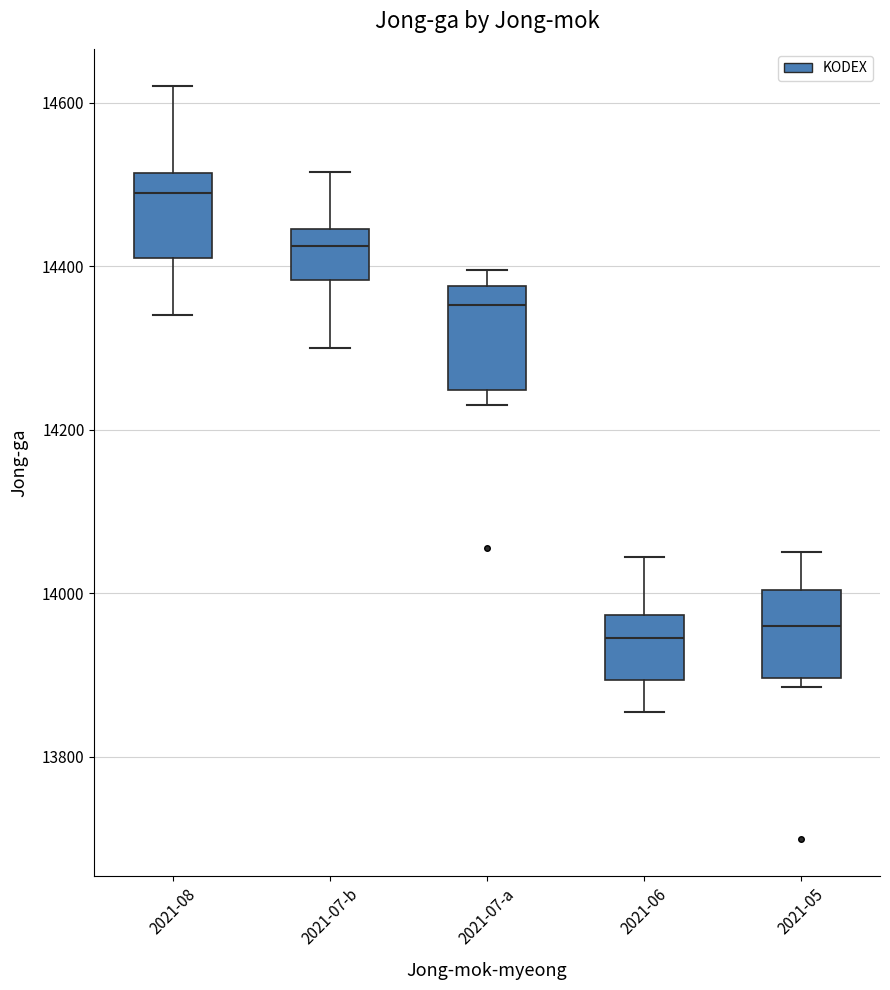

Which box is the tallest, from its lower edge to its upper edge?

2021-07-a